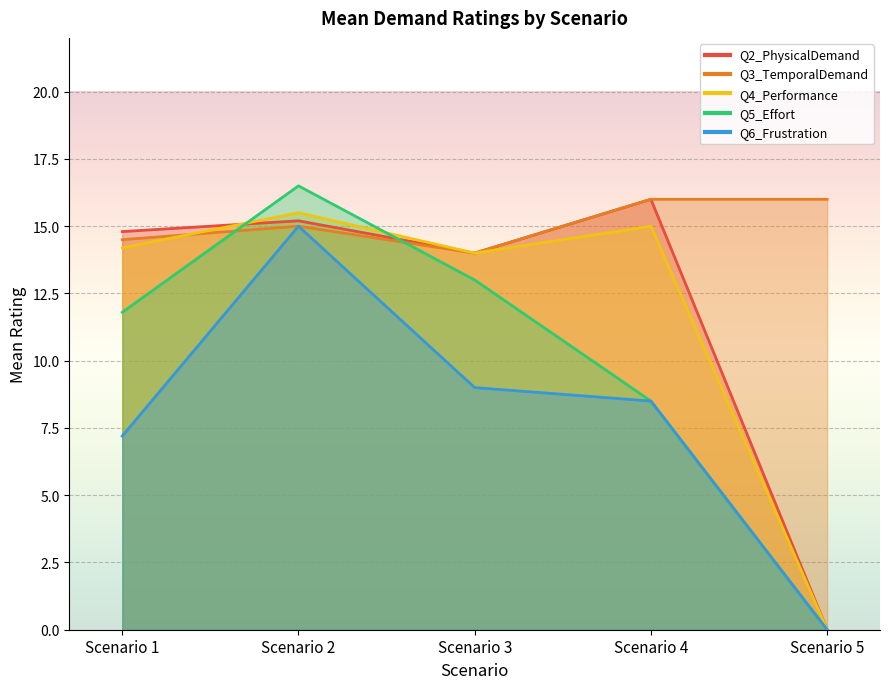

Which label corresponds to the largest value in the chart?

Scenario 2